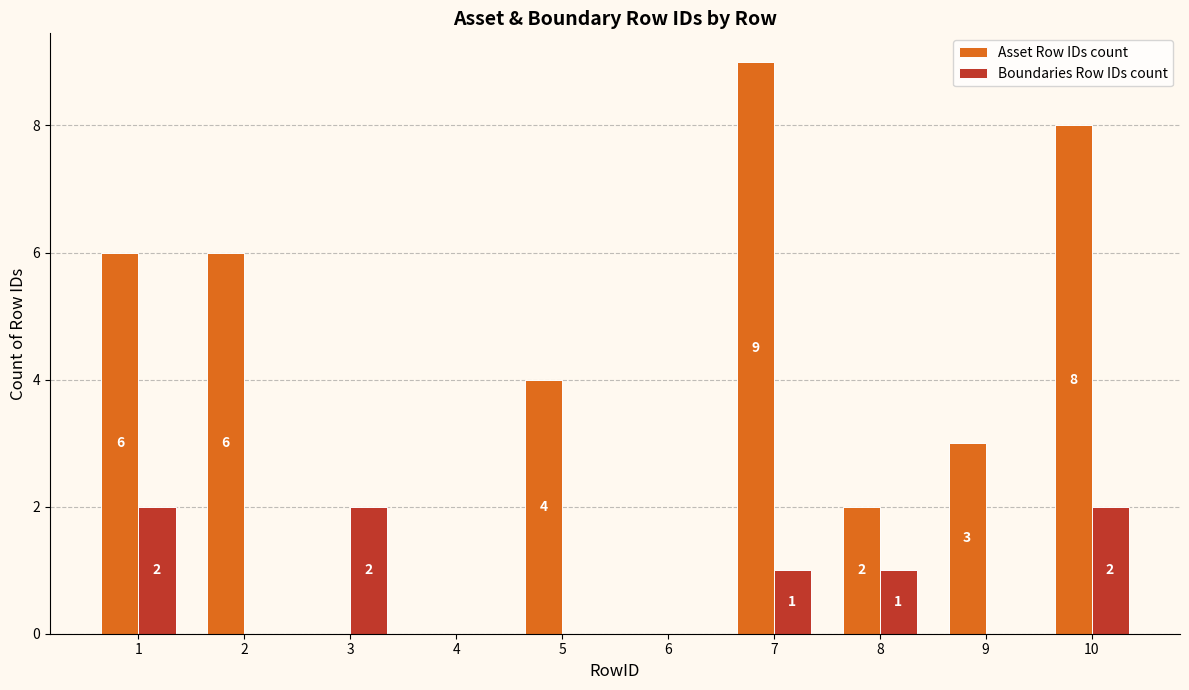

The value of Boundaries Row IDs count at 2 is 0. True or false?

True